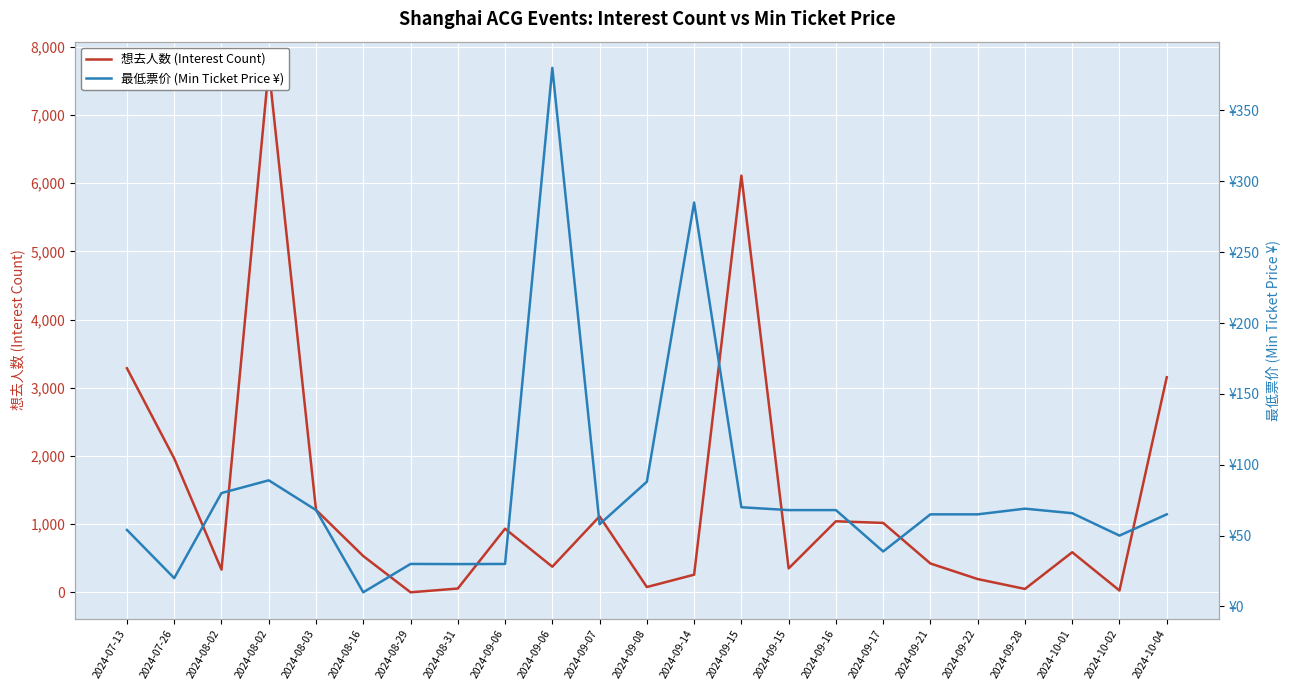

Which series has the largest total across all categories?

想去人数 (Interest Count)